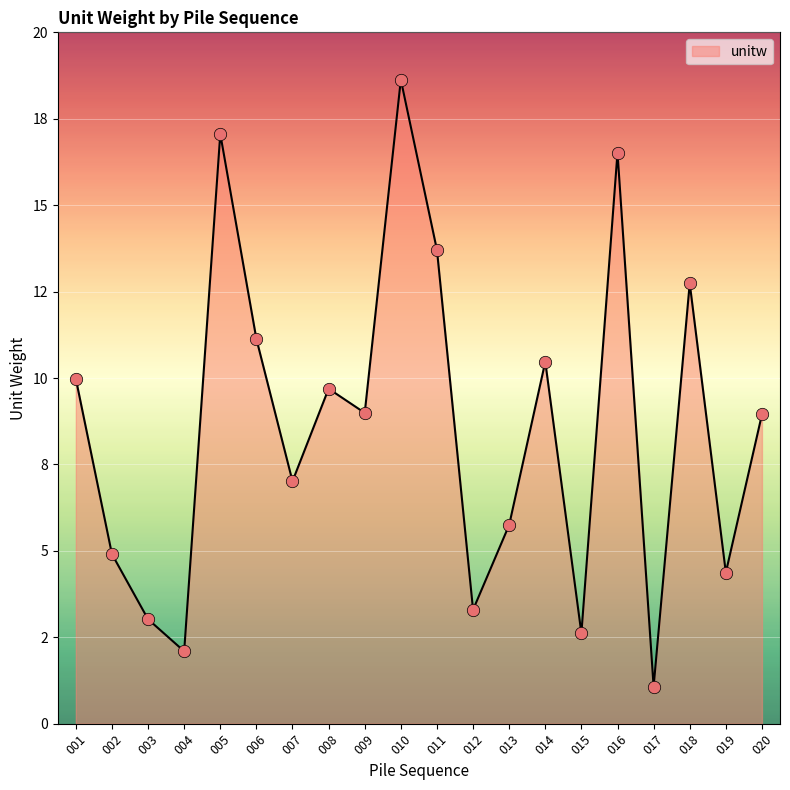

Does the chart have visible grid lines?

Yes